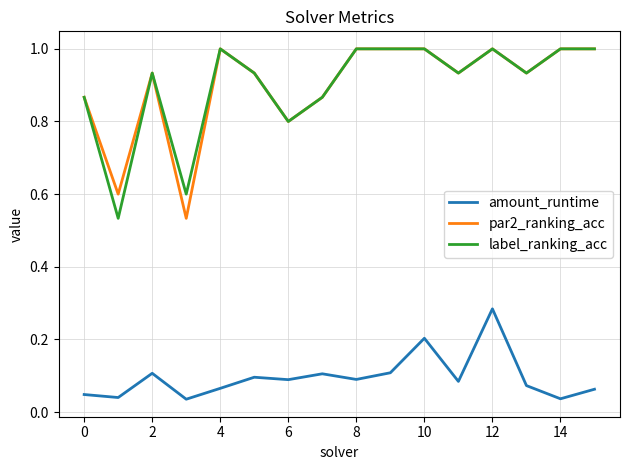

True or false: amount_runtime and par2_ranking_acc intersect in this chart.

False